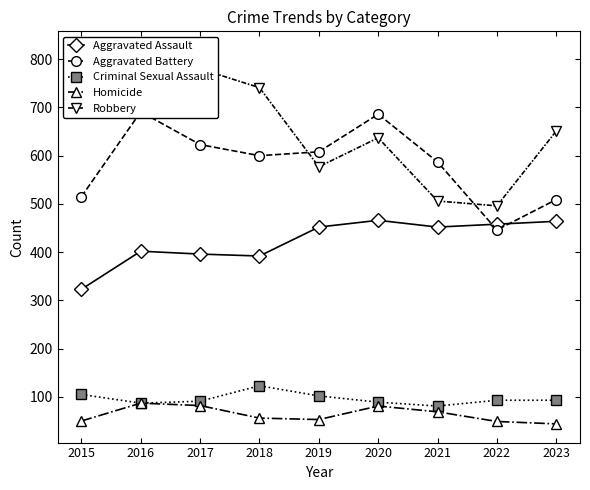

What is the value of the Aggravated Assault point at the 5th from the left?

452